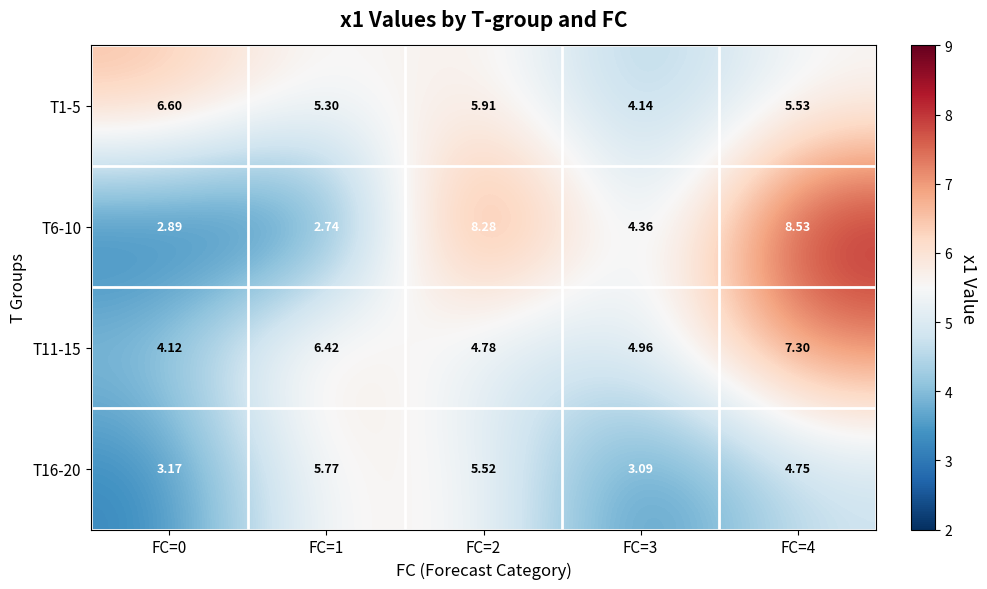

Is the value of T11-15 at FC=0 greater than the value of T6-10 at FC=4?

No